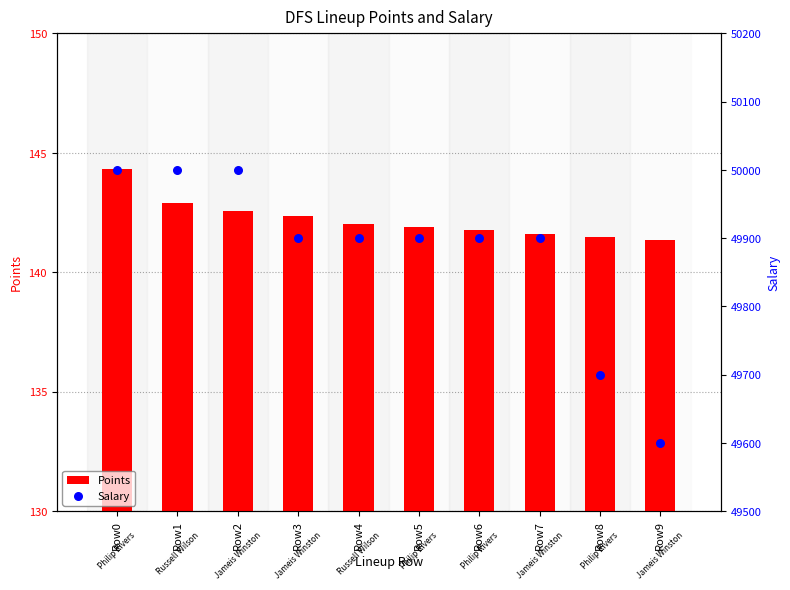

Is the value of Salary at Row7 greater than the value of Points at Row1?

Yes